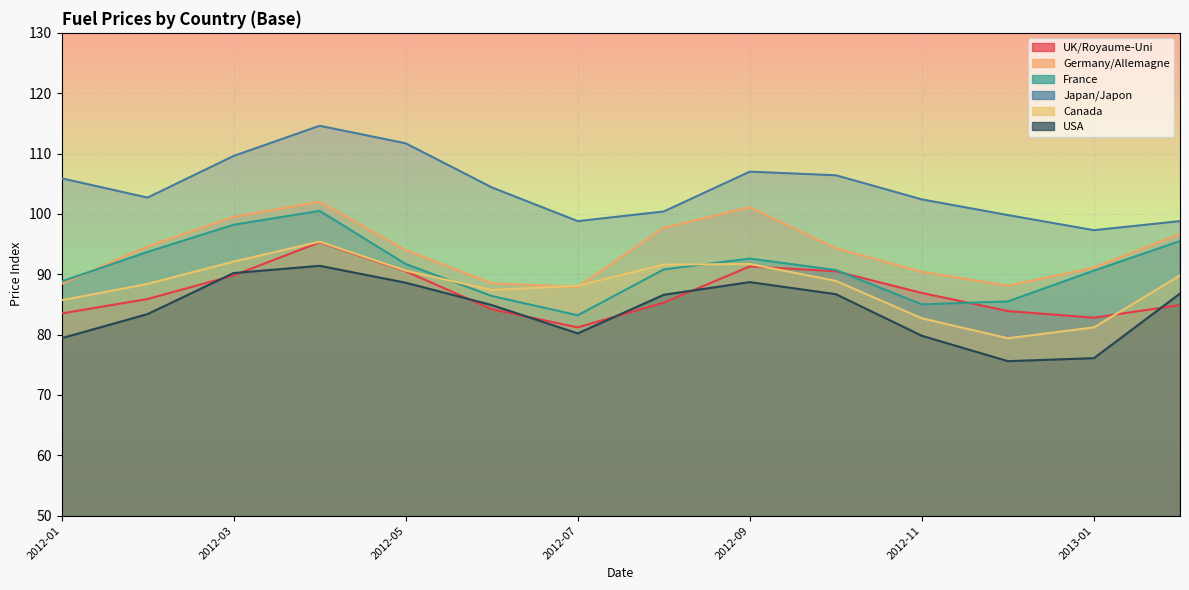

At which category is the sum across all series the highest?

2012-04